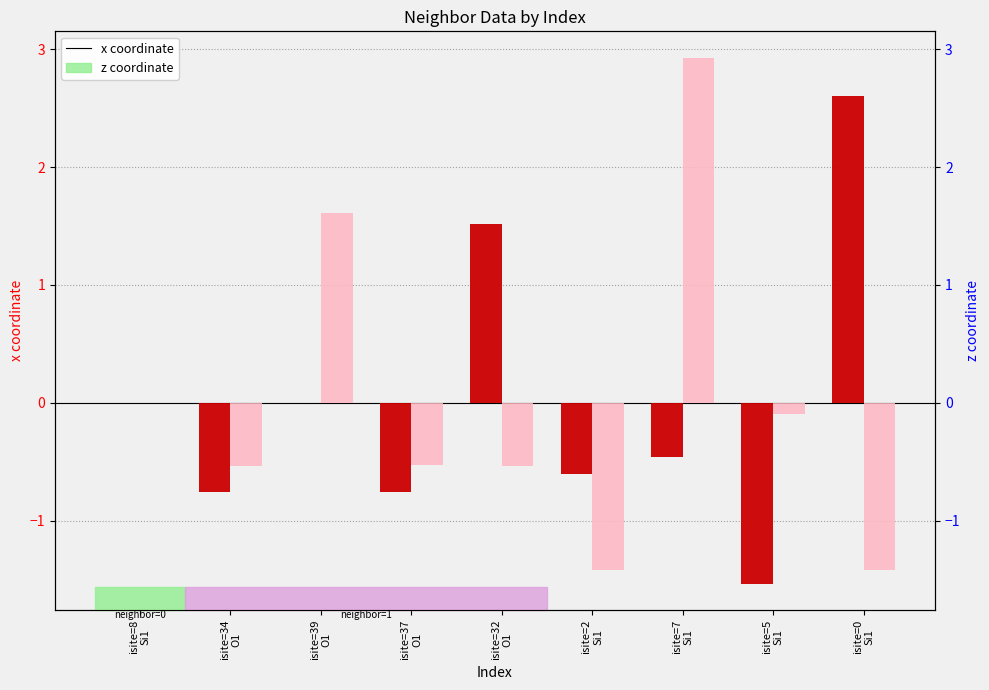

What position from the right is isite=39
O1?

7